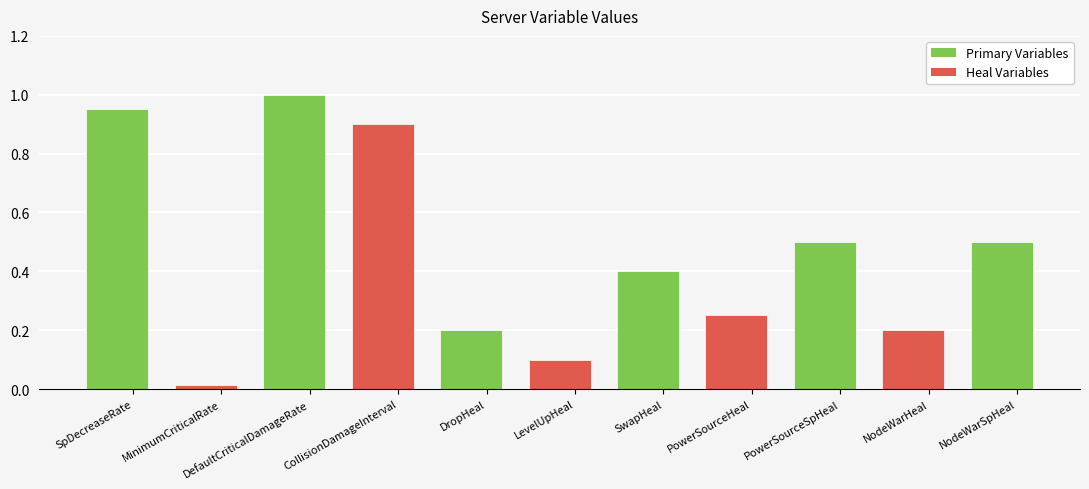

Are the bars horizontal?

No